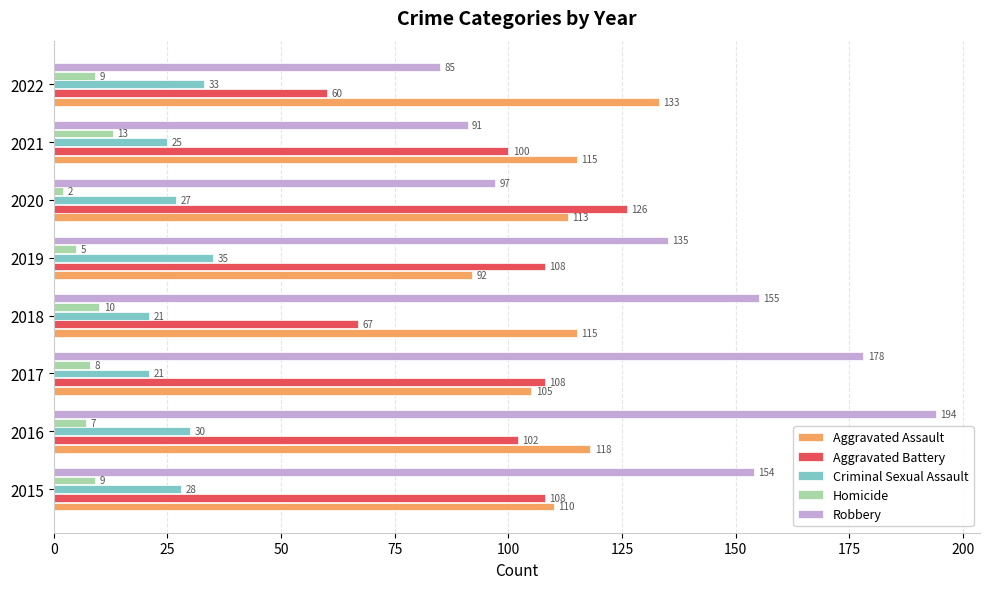

What is the difference between the maximum and minimum values in the Criminal Sexual Assault series?

14